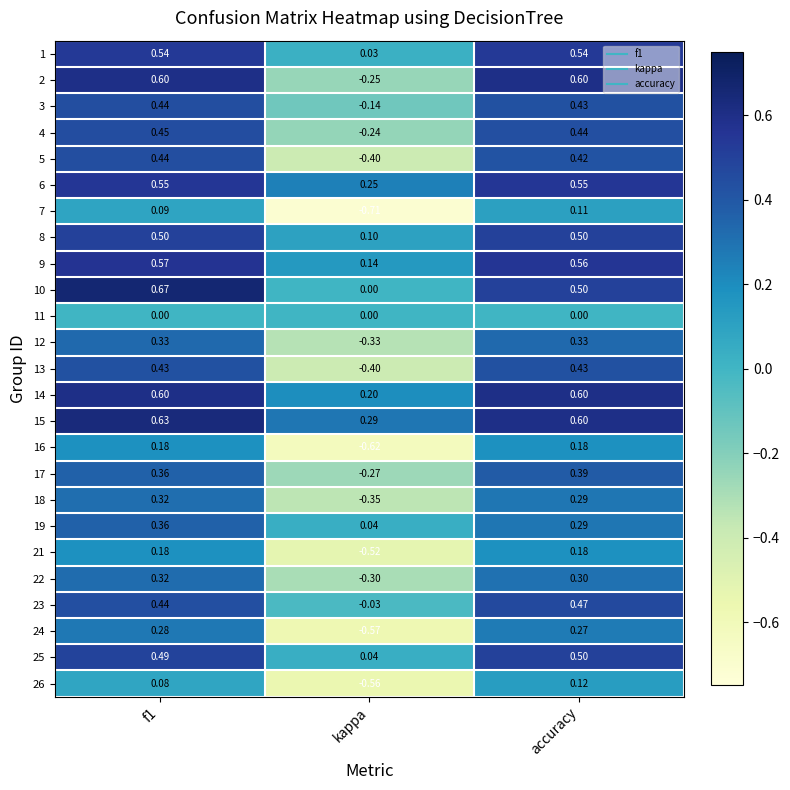

How many categories are shown in the chart?

3